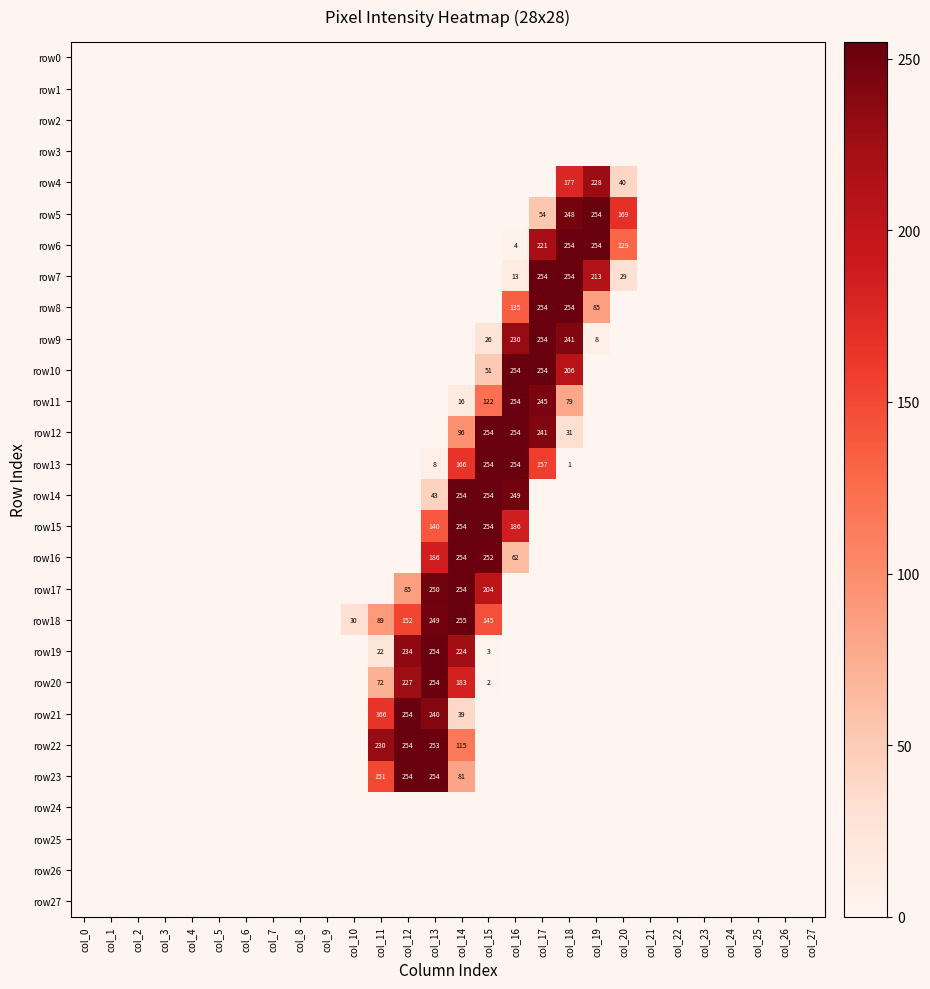

The value of row19 at col_14 is 142. True or false?

False